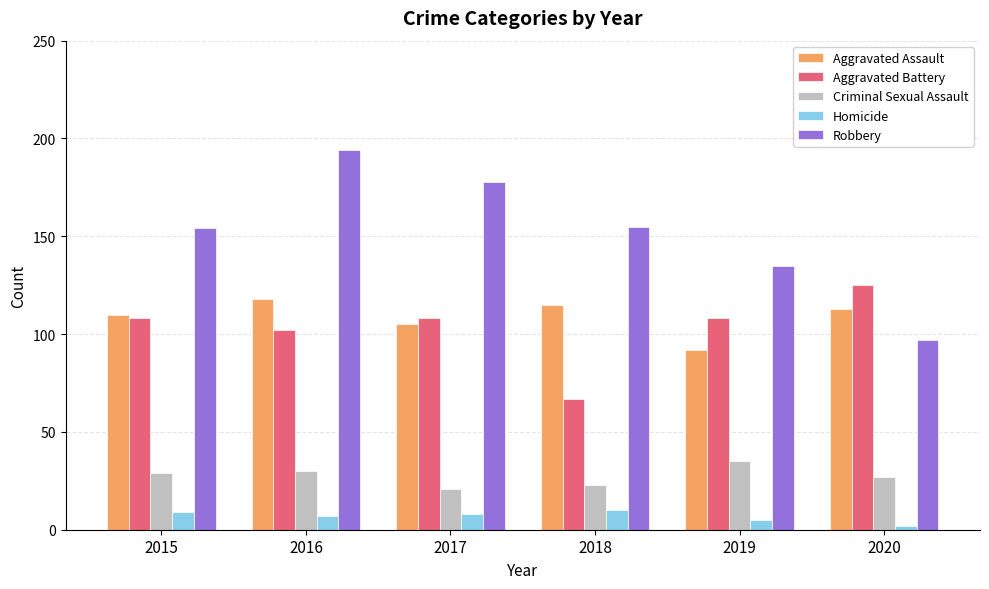

The Aggravated Battery series shows 27 at 2015. True or false?

False